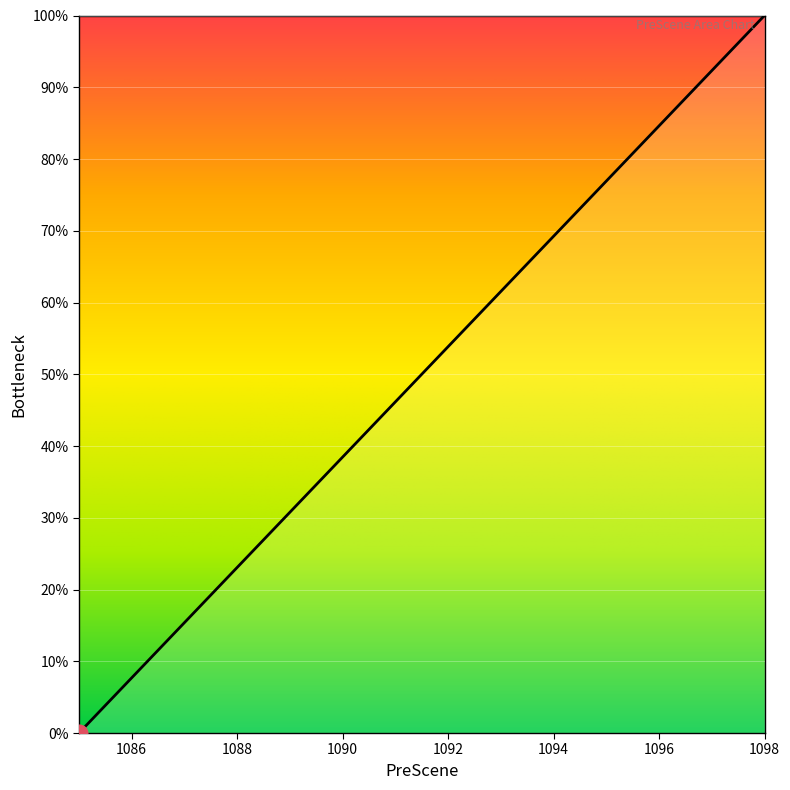

How many positive values are there?

13